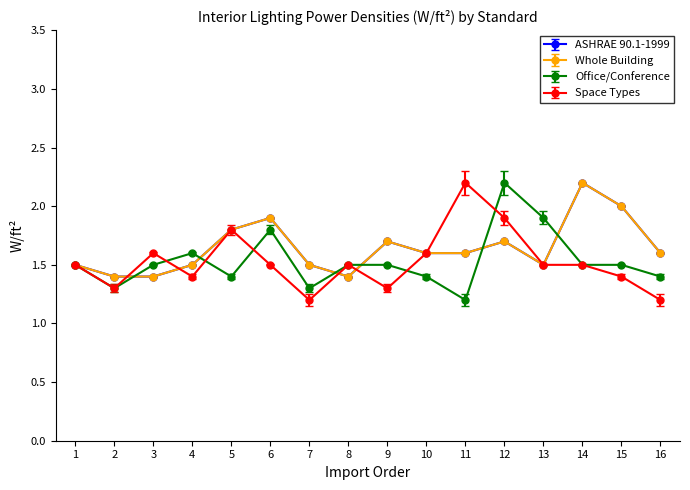

What is the approximate value of Space Types at 4?

1.4